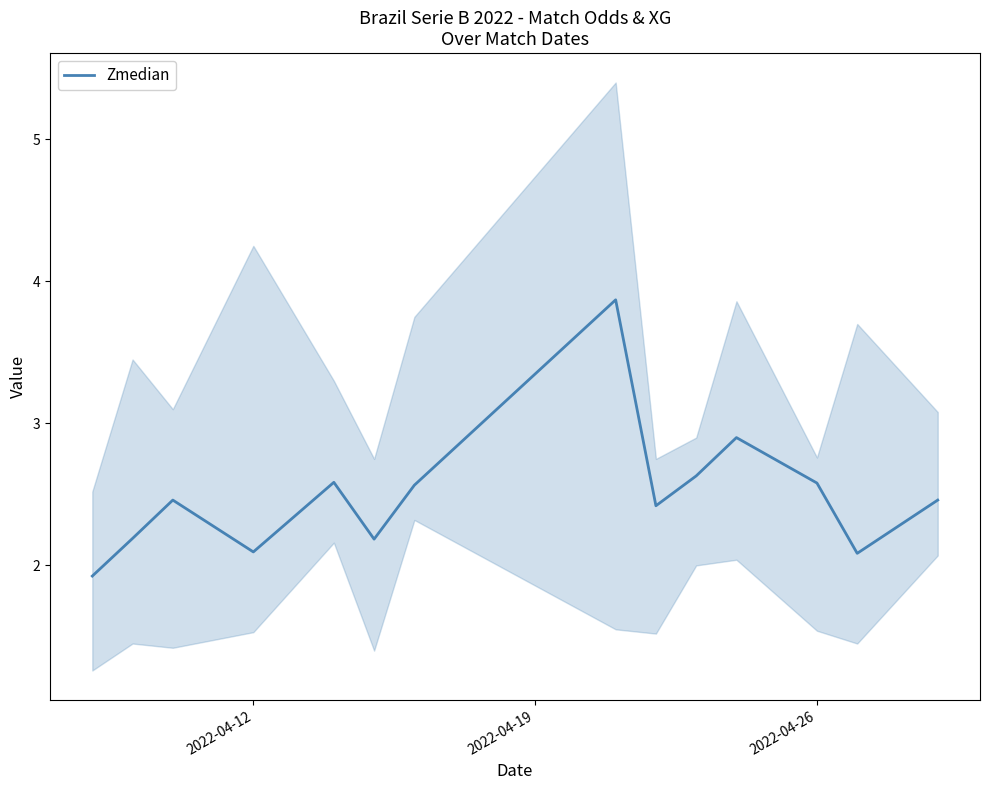

Reading left to right, extract all data points from this chart.

1.9	2.2	2.5	2.1	2.6	2.2	2.6	3.9	2.4	2.6	2.9	2.6	2.1	2.5